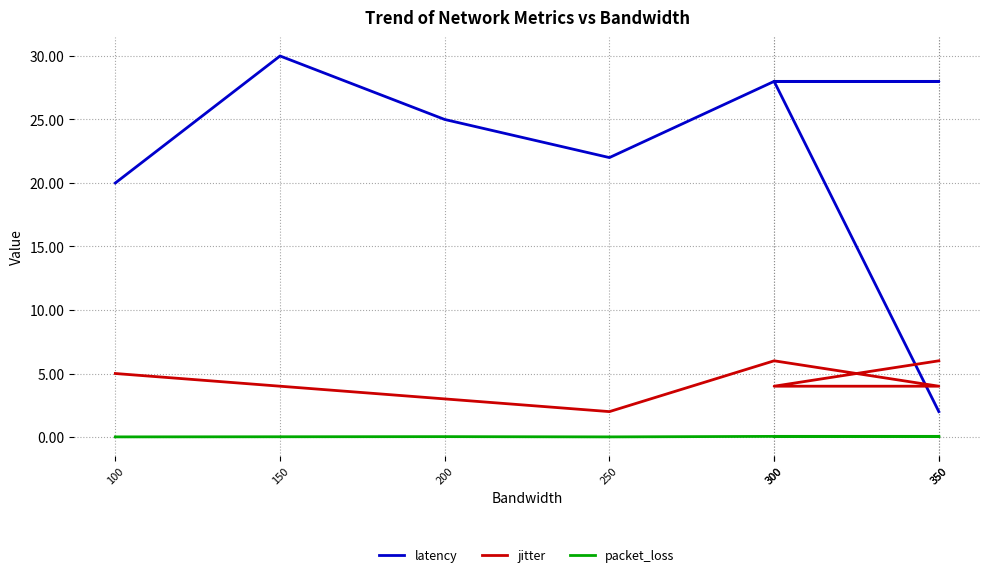

What are all the series names shown in the legend?

latency, jitter, packet_loss